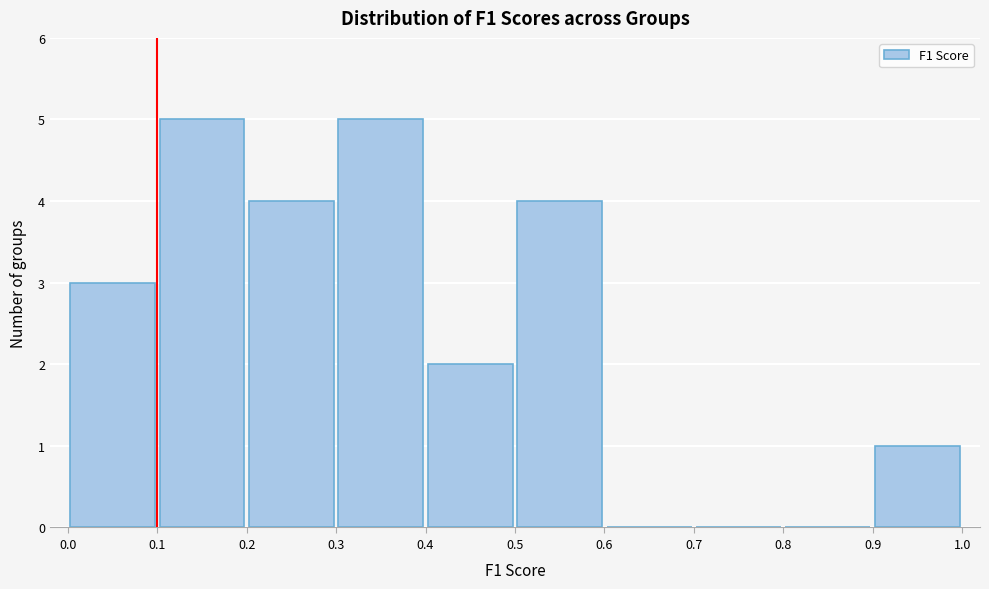

What is the height of the bar covering 0.1 to 0.2 on the x-axis? The values are not printed on the chart, so give them approximately, as read against the axis.

5